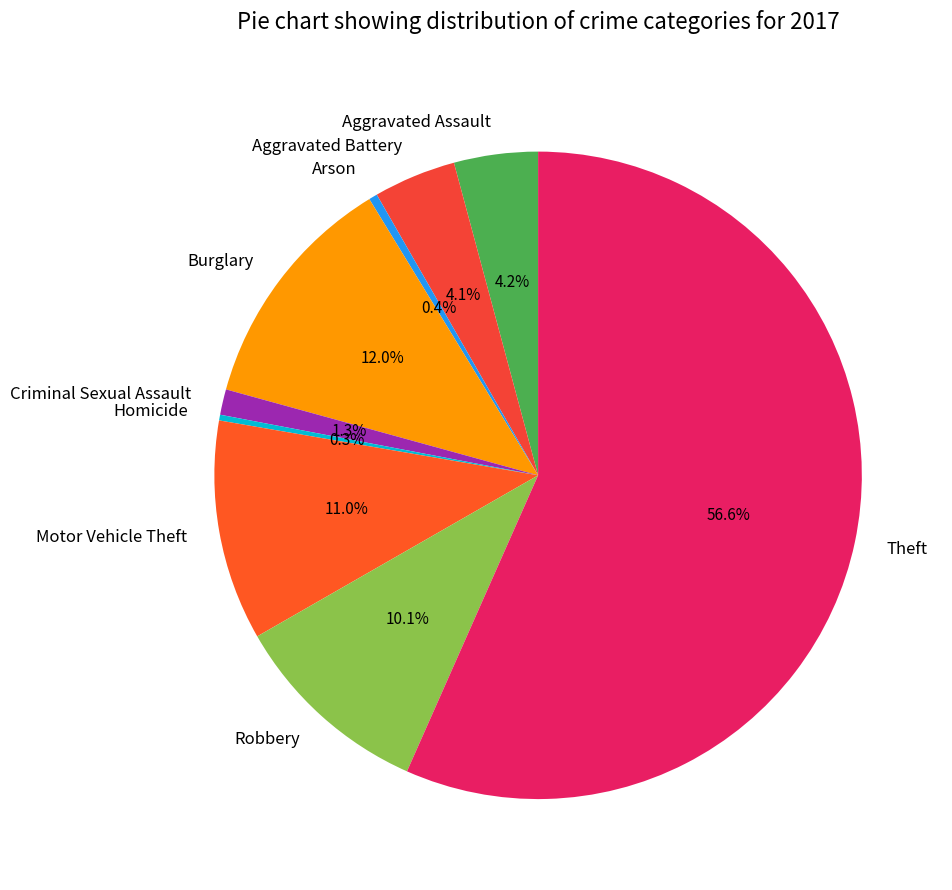

Is the sum of Aggravated Assault and Arson greater than half?

No